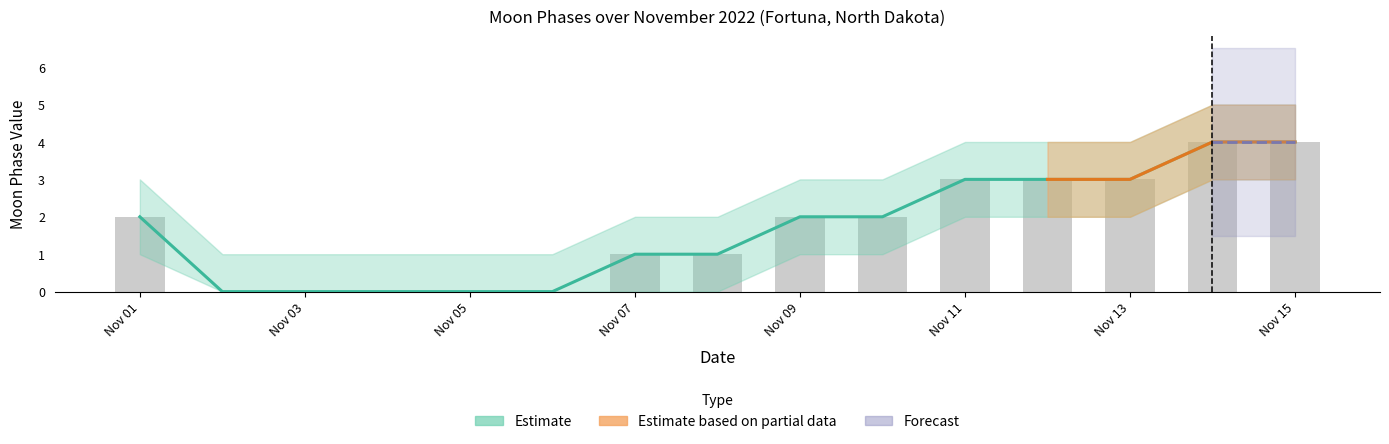

Is the value of Moon Phases Upper at 2022-11-15 greater than the value of Moon Phases at 2022-11-08?

Yes